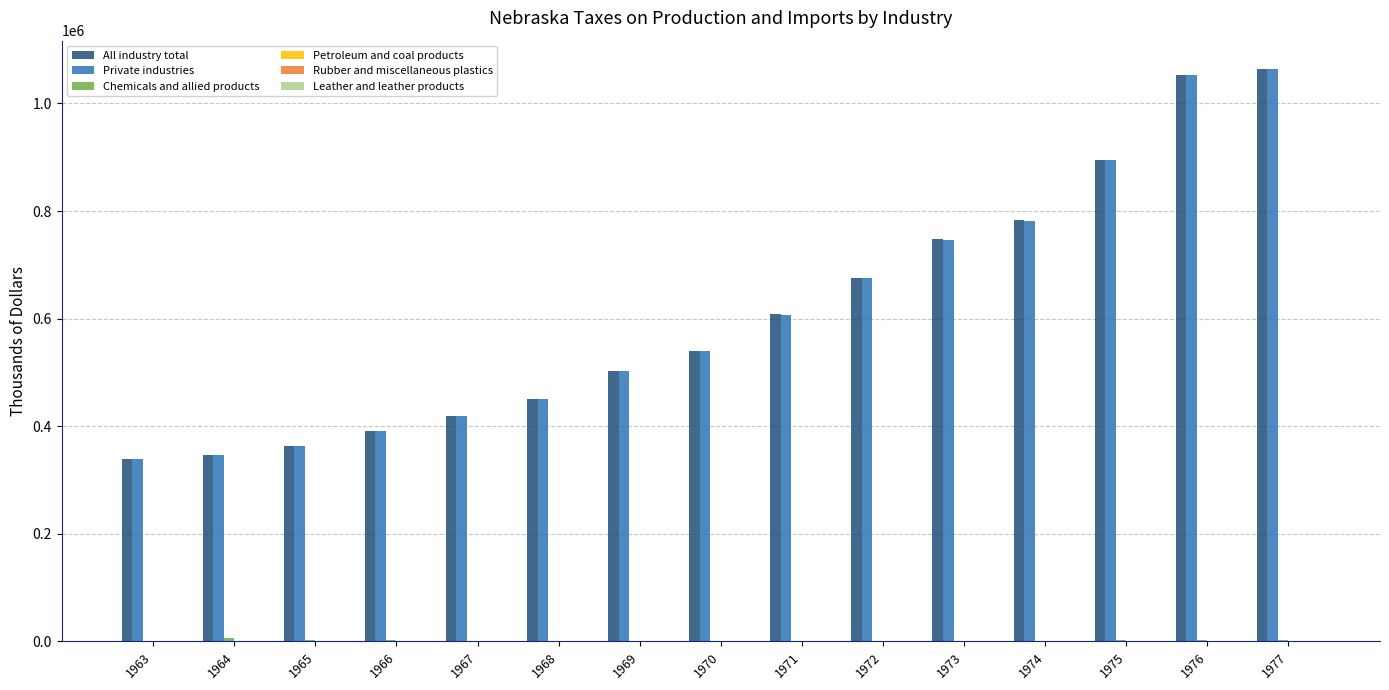

Between 1972 and 1977, which series saw the biggest shift?

All industry total